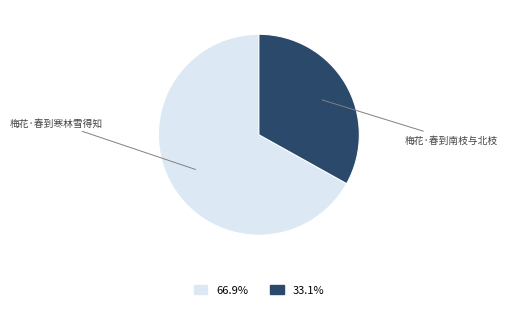

Is there any slice that represents more than half of the pie?

Yes